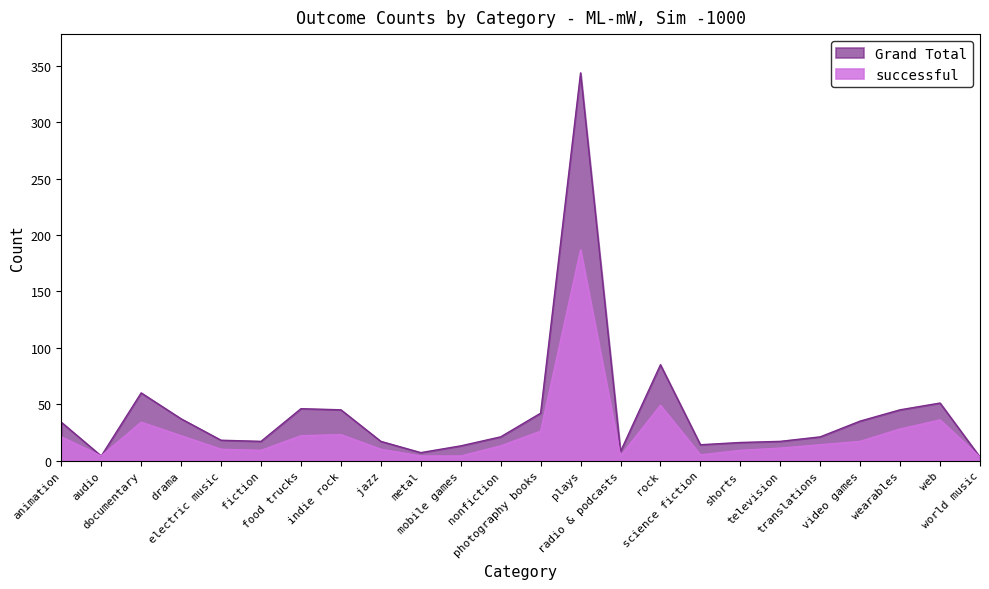

Between wearables and radio & podcasts, which is larger?

wearables